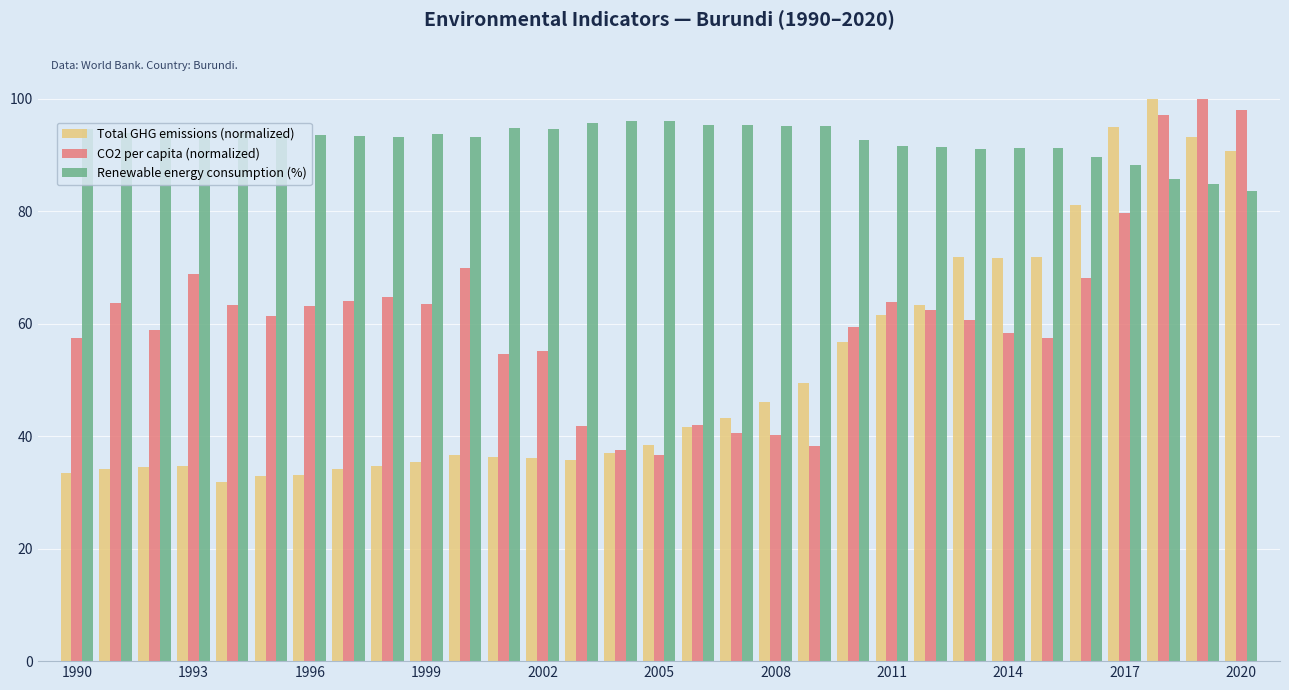

List the series in order of their overall mean, lowest first.

Total GHG emissions (normalized), CO2 per capita (normalized), Renewable energy consumption (%)